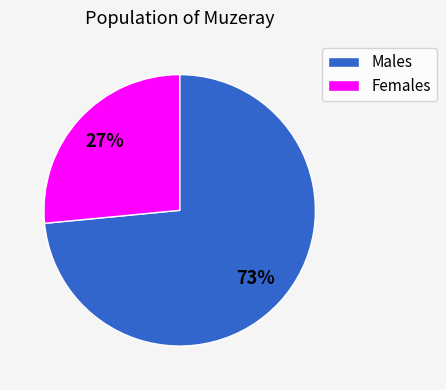

How many segments does this pie chart have?

2